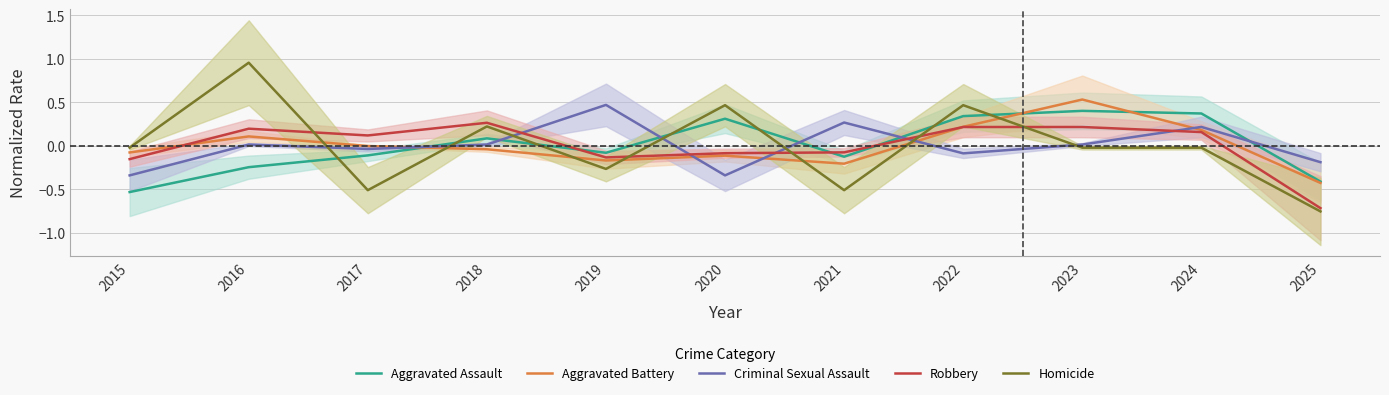

How many values in Aggravated Battery are above zero?

4